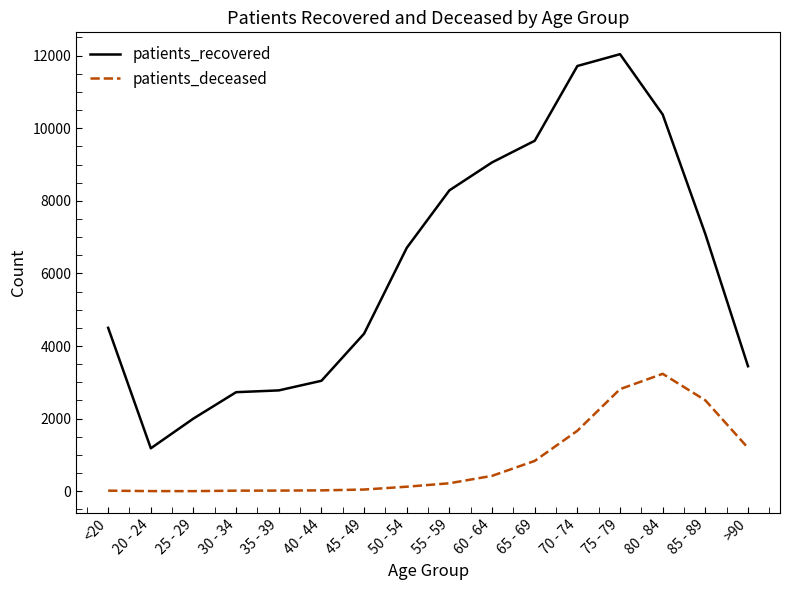

At which label is patients_recovered closest to 6611?

50 - 54